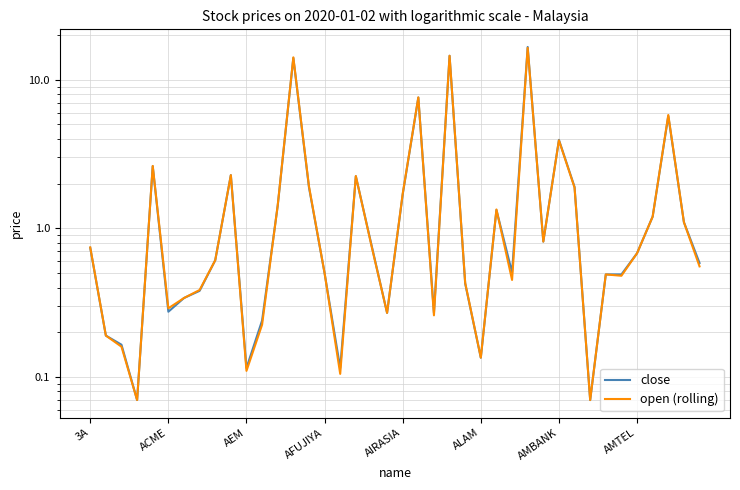

Is it true that close equals 0.6 at 34?

False